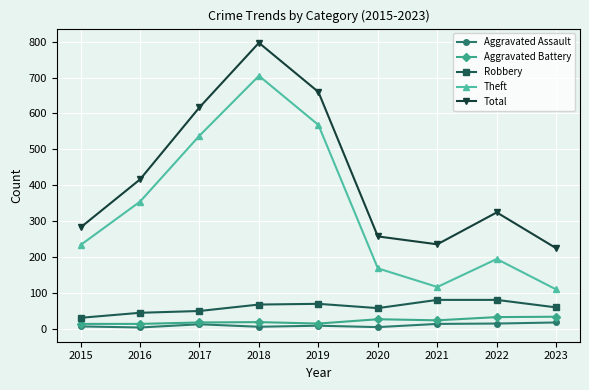

What is the approximate value of Robbery at 2023?

59